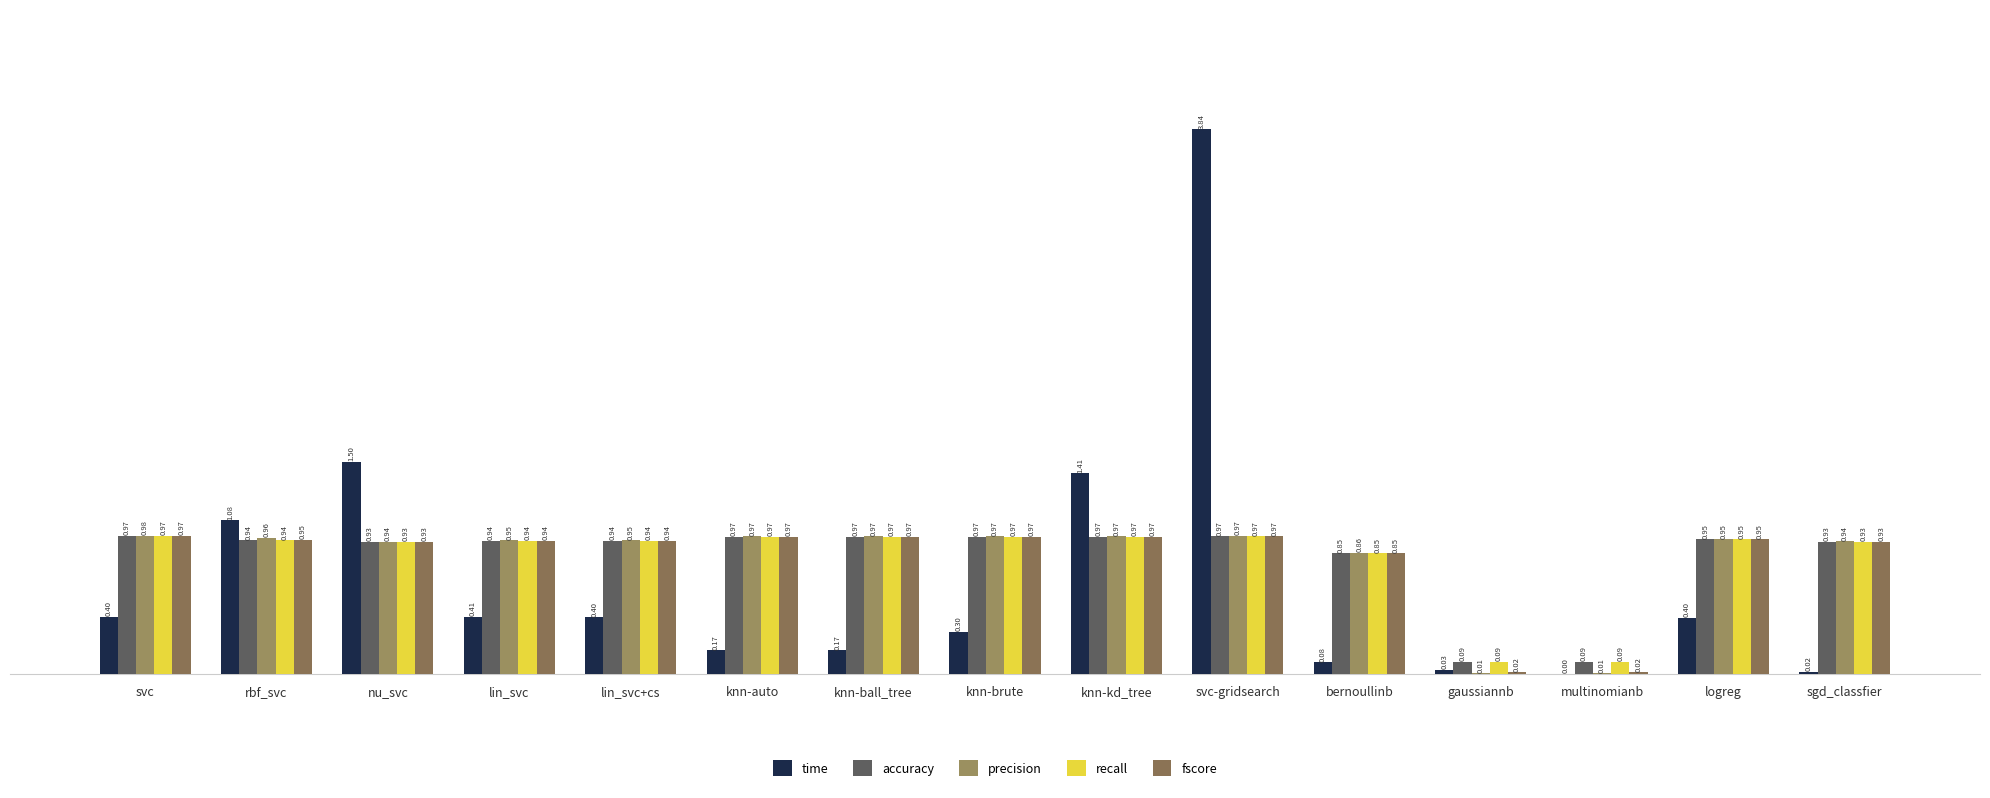

Are the bars grouped side by side (vs. stacked)?

Yes